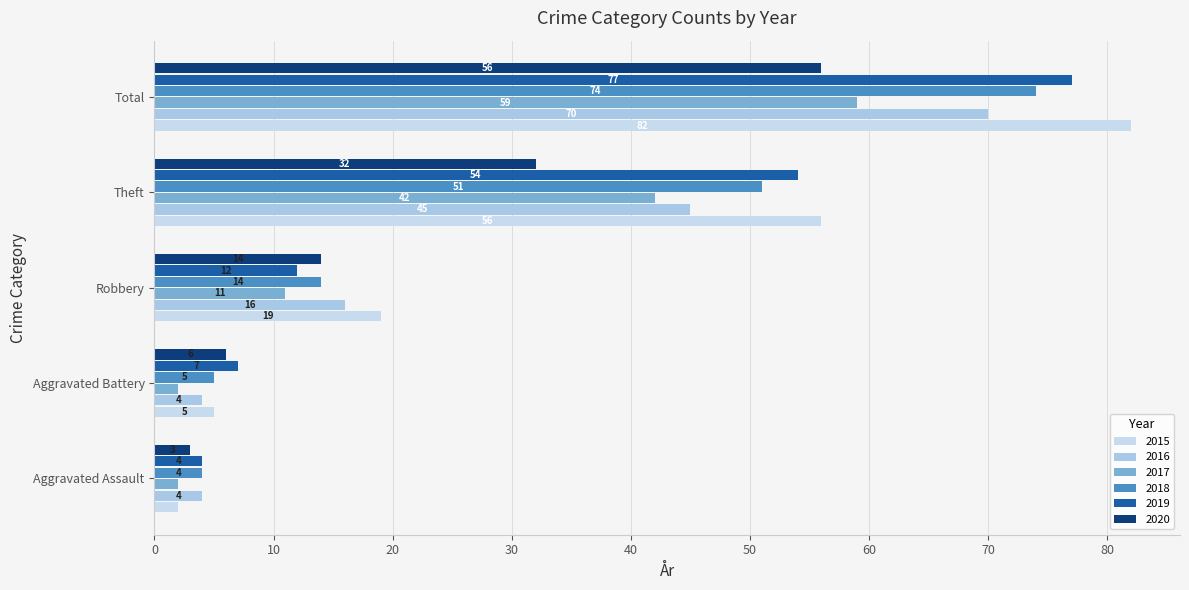

How many series are shown in this chart?

6